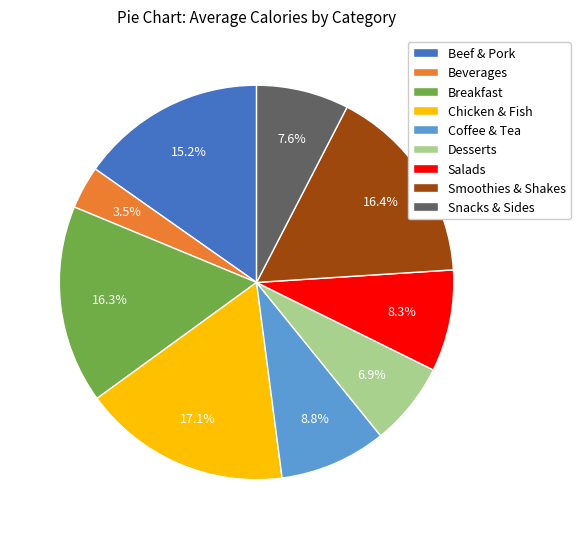

What is the ratio of the value at Snacks & Sides to the value at Desserts?

1.1